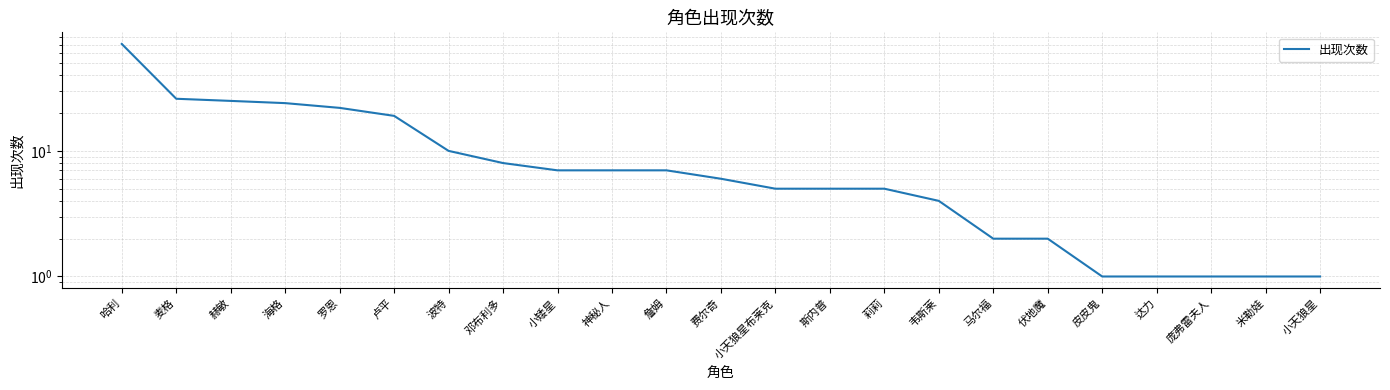

Rank the categories by value from highest to lowest.

哈利, 麦格, 赫敏, 海格, 罗恩, 卢平, 波特, 邓布利多, 小矮星, 神秘人, 詹姆, 费尔奇, 小天狼星布莱克, 斯内普, 莉莉, 韦斯莱, 马尔福, 伏地魔, 皮皮鬼, 达力, 庞弗雷夫人, 米勒娃, 小天狼星